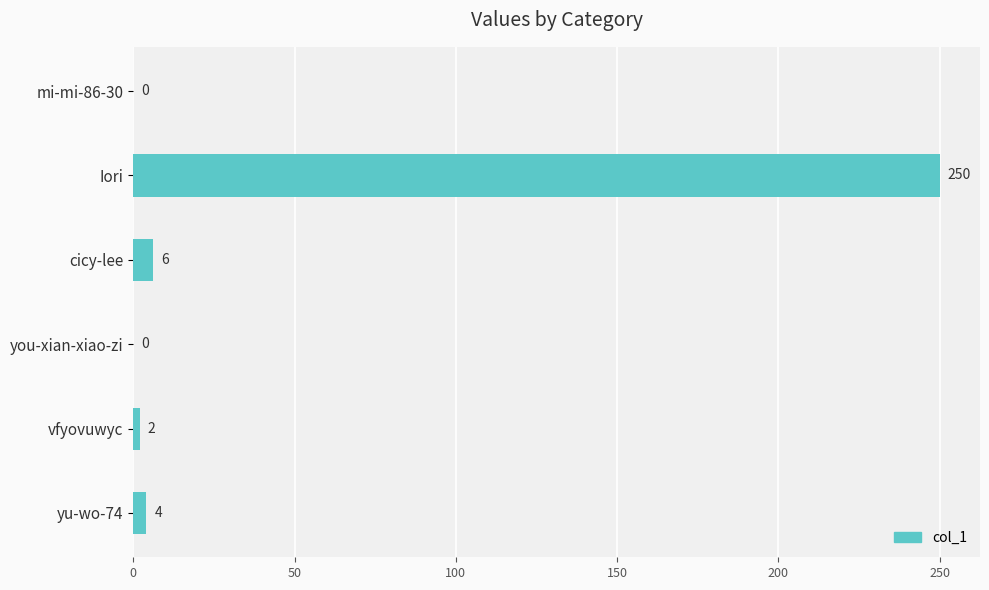

Are the bars horizontal?

Yes